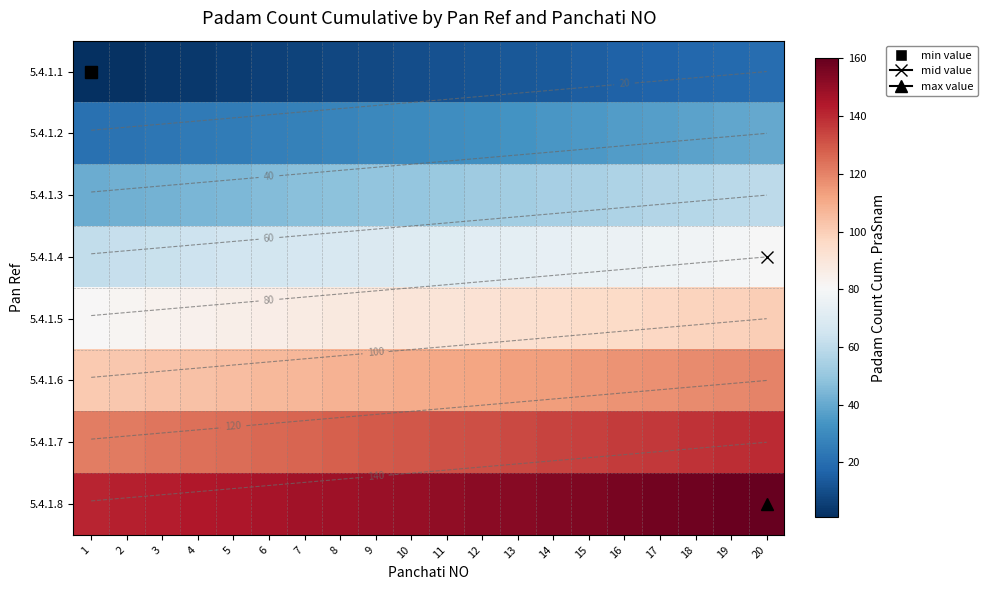

The value of 5.4.1.5 at 10 is 56. True or false?

False